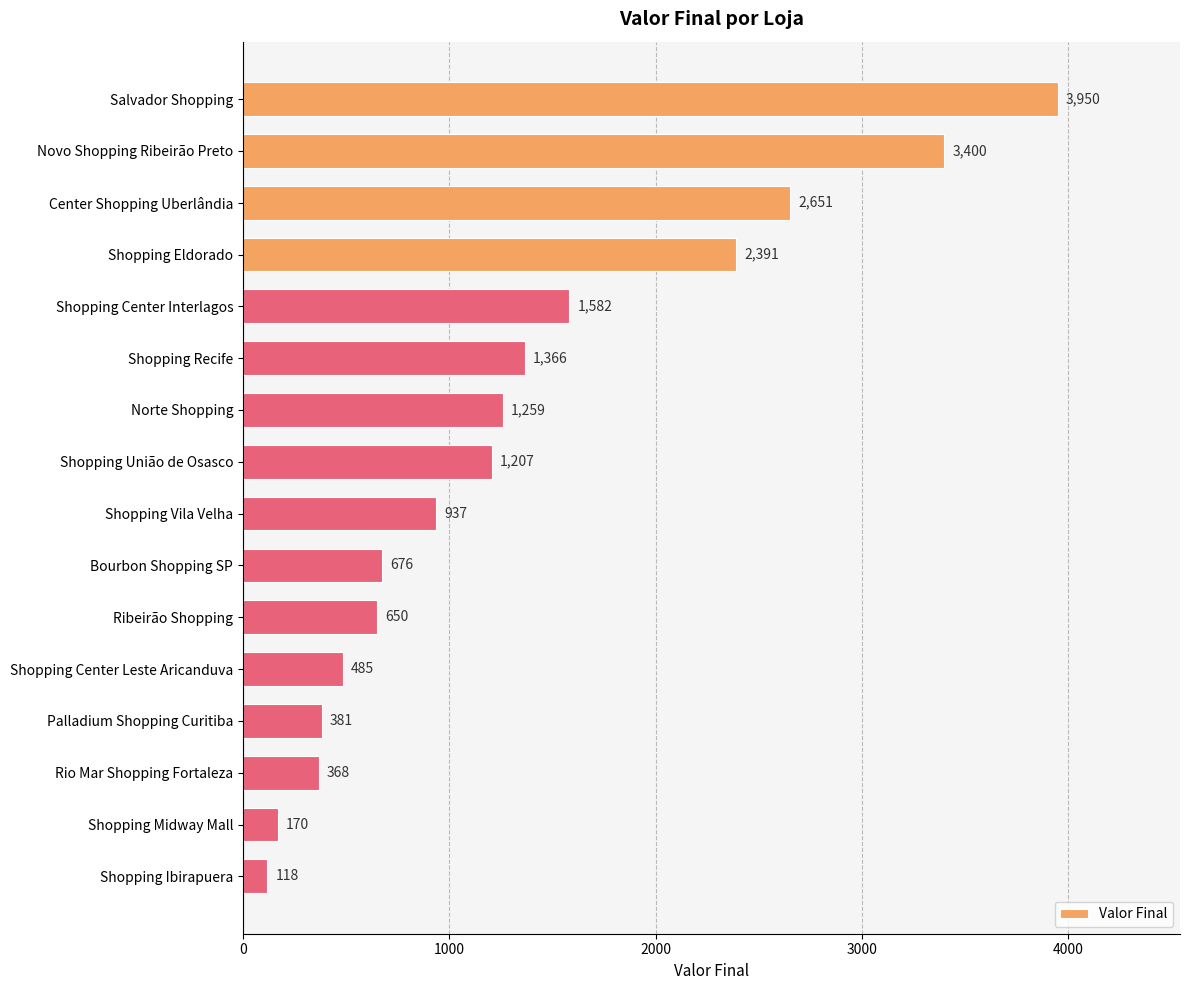

Rank the categories by value from highest to lowest.

Salvador Shopping, Novo Shopping Ribeirão Preto, Center Shopping Uberlândia, Shopping Eldorado, Shopping Center Interlagos, Shopping Recife, Norte Shopping, Shopping União de Osasco, Shopping Vila Velha, Bourbon Shopping SP, Ribeirão Shopping, Shopping Center Leste Aricanduva, Palladium Shopping Curitiba, Rio Mar Shopping Fortaleza, Shopping Midway Mall, Shopping Ibirapuera